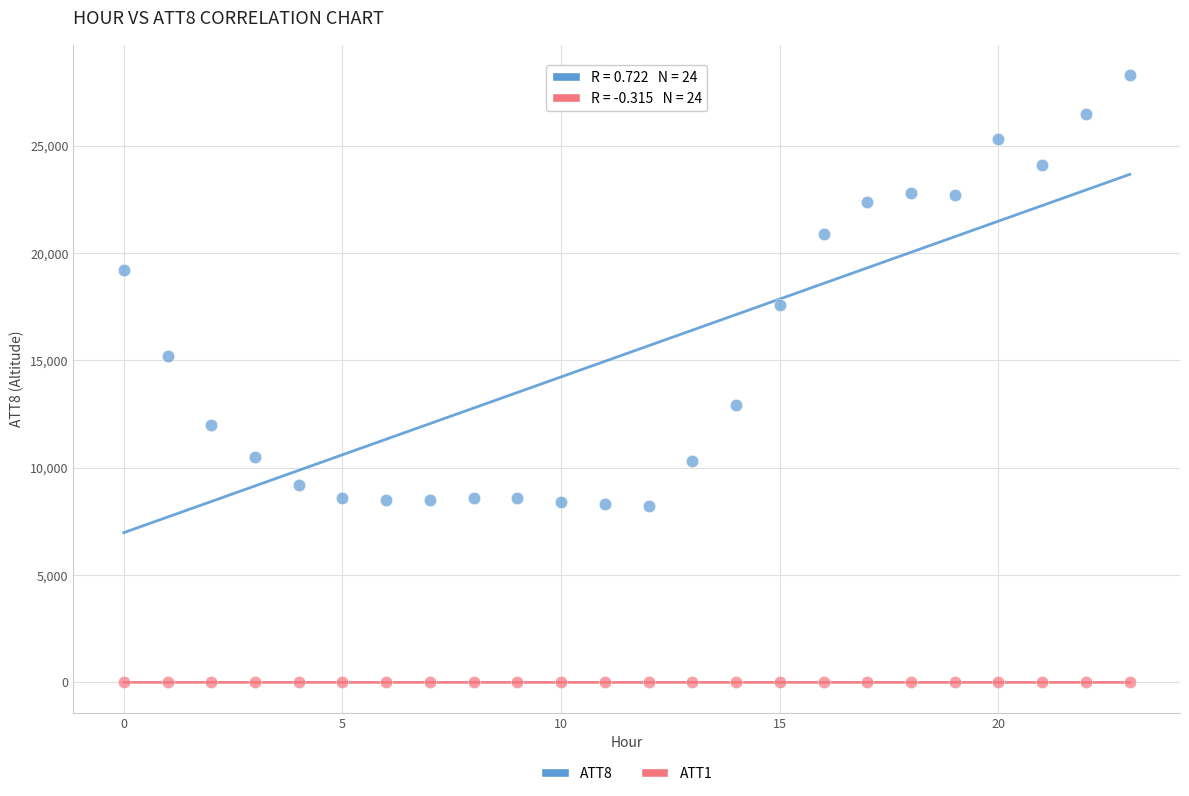

What are all the series names shown in the legend?

ATT8, ATT1